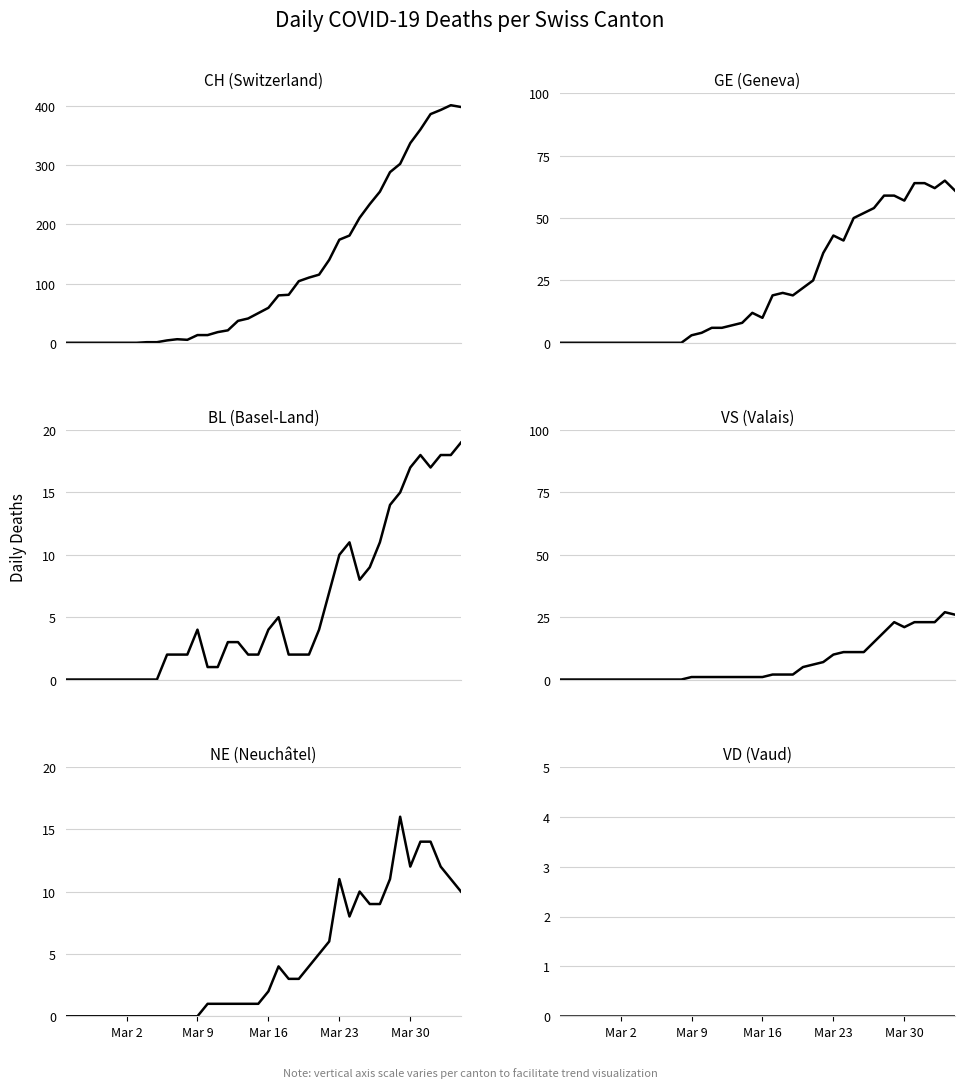

Where is the first local maximum for BL?

Mar 9